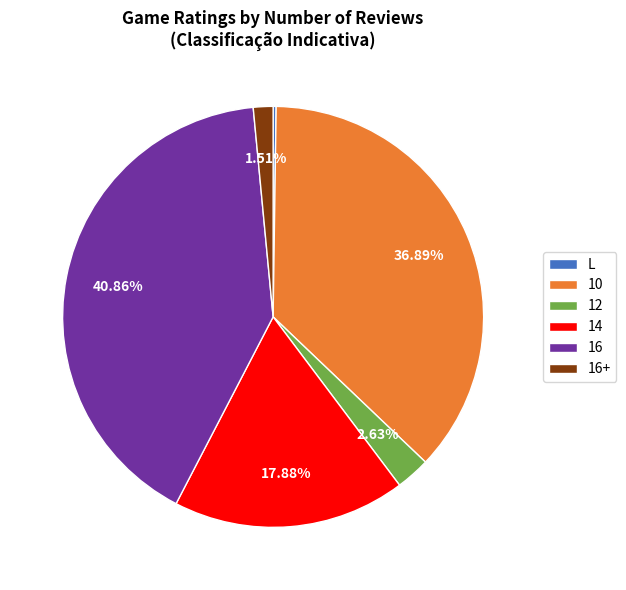

To the nearest percent, what percentage of the pie is 16?

41%